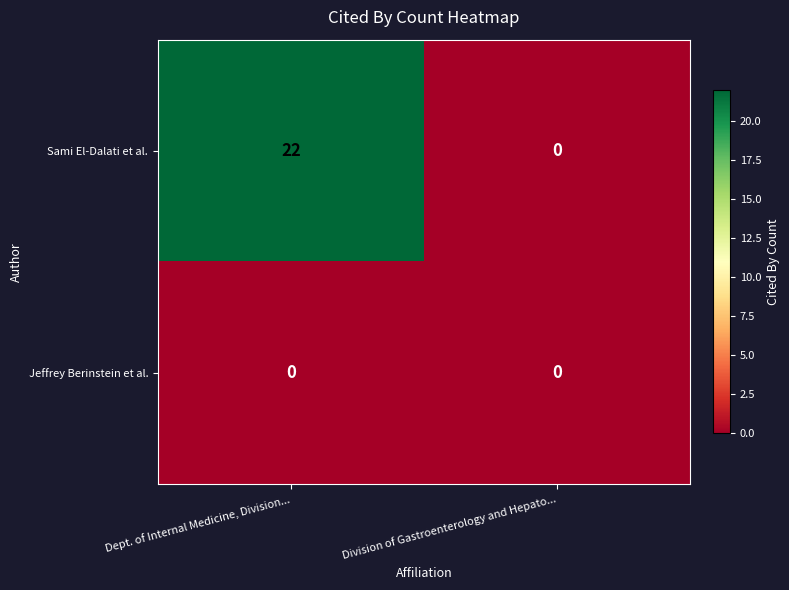

What is the total value across all series at Dept. of Internal Medicine, Division...?

22